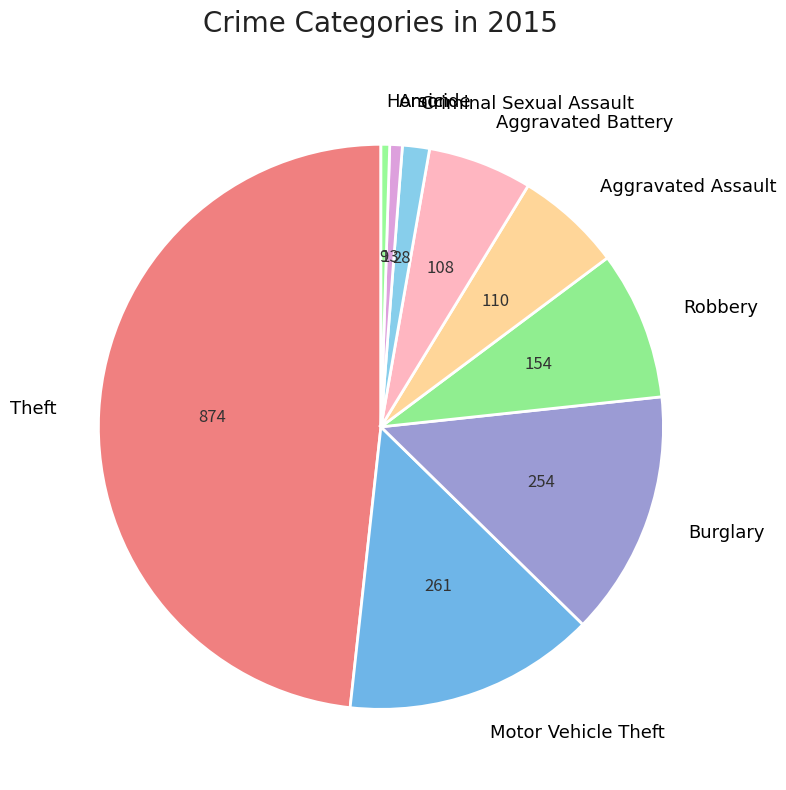

Which has a higher value, Motor Vehicle Theft or Homicide?

Motor Vehicle Theft